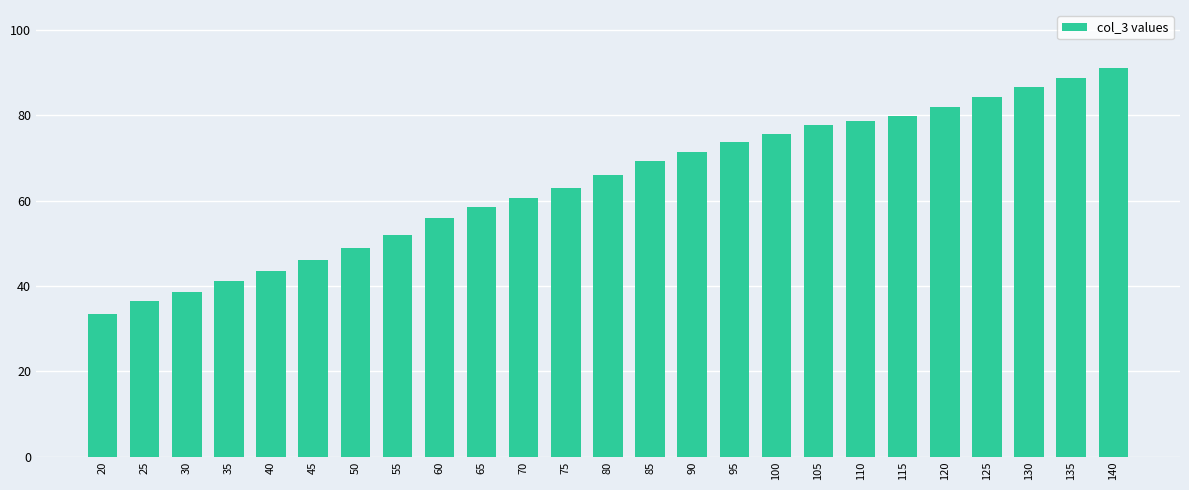

Between 95 and 70, which is larger?

95